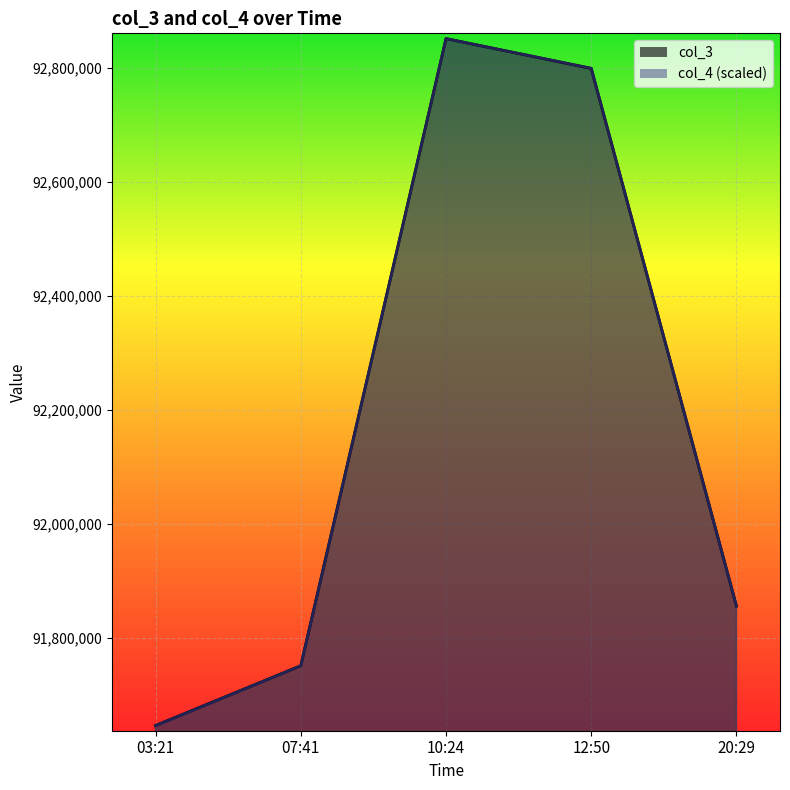

Reading right to left, transcribe all the data shown in this chart.

col_3_line: 91855354.0	92799096.0	92851460.0	91750611.0	91645670.0
col_4_line: 91855455.1	92799459.7	92851460.0	91750454.5	91645454.0